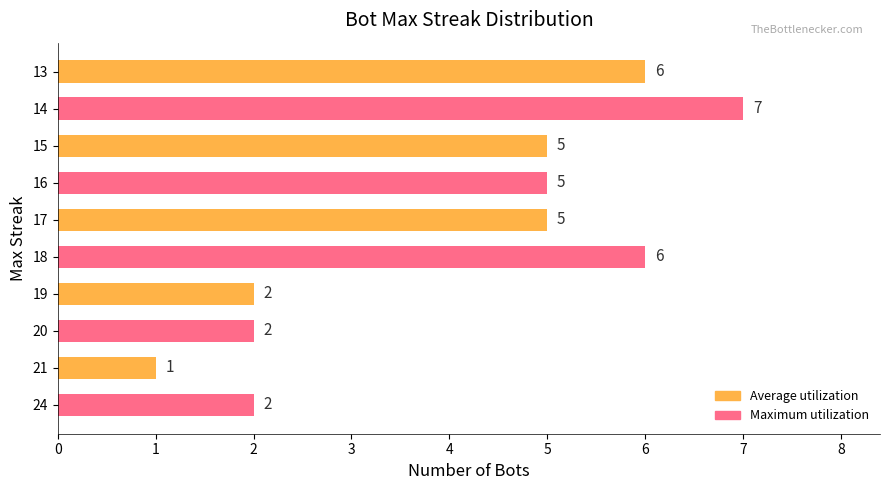

What is the change in value from 21 to 19?

+1